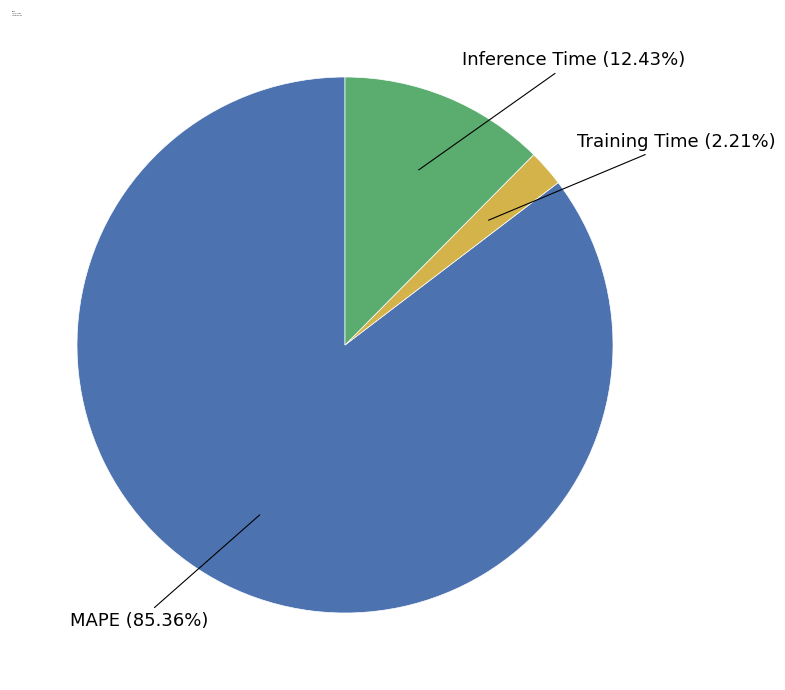

What percentage is the MAPE slice, to the nearest percent?

85%